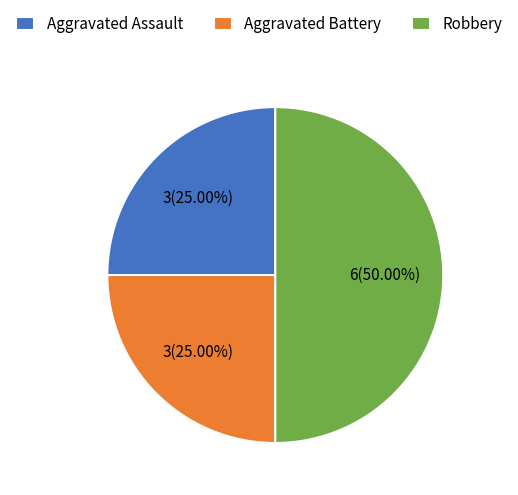

Which slice is the largest?

Robbery